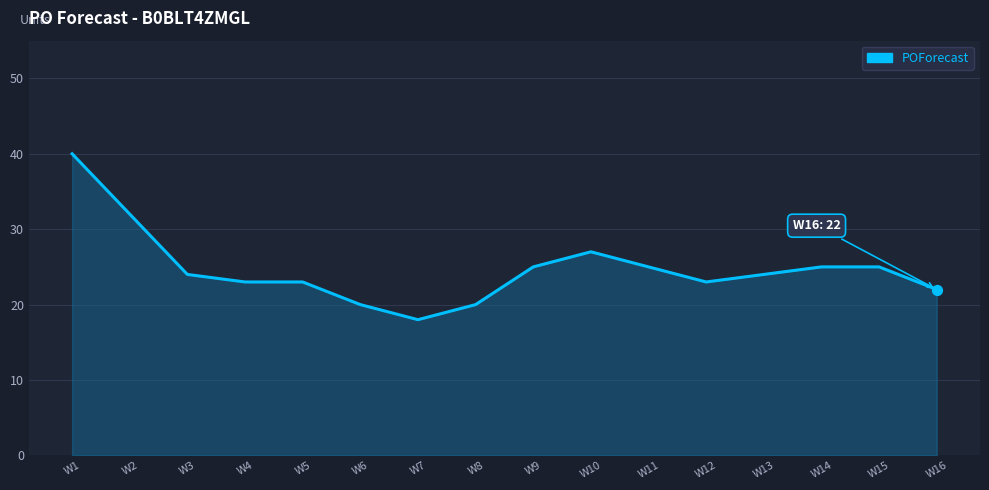

What is the change in value from W6 to W16?

+2